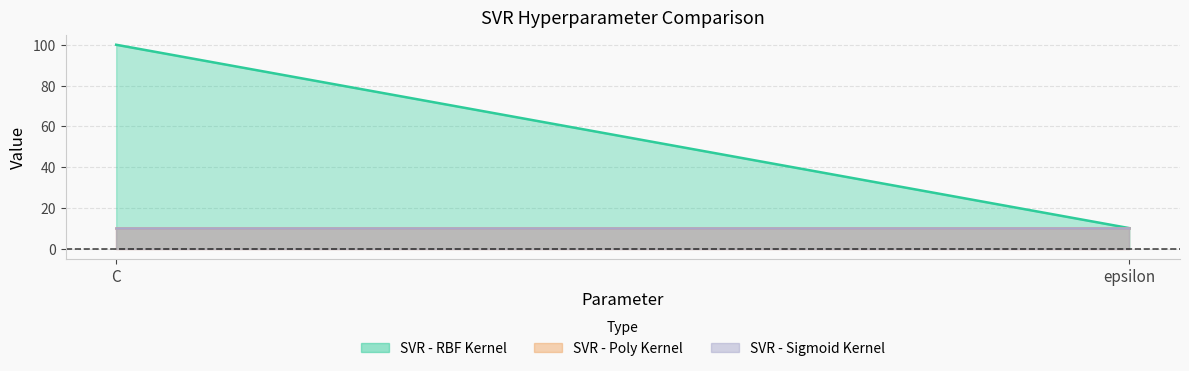

What is the lowest value of the SVR - Poly Kernel series?

10